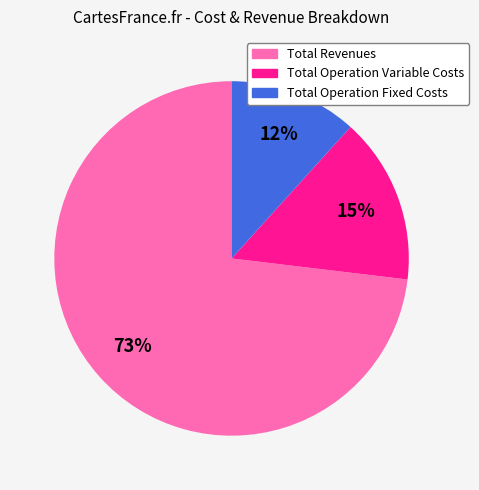

To the nearest percent, what is the difference between the largest and smallest slice percentages?

61%